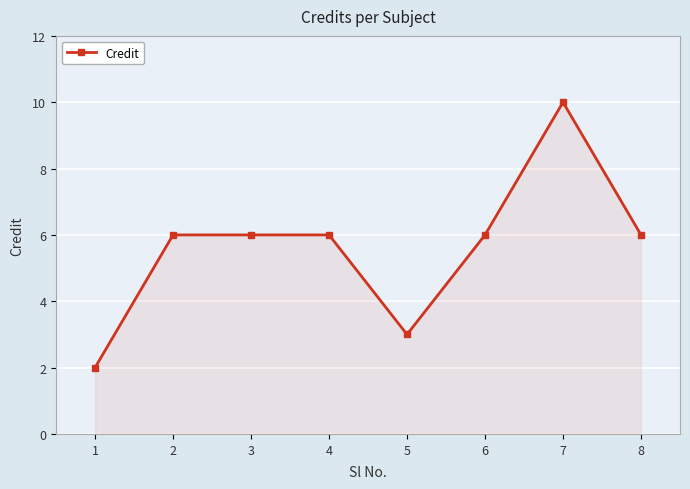

Reading left to right, transcribe all the data shown in this chart.

2	6	6	6	3	6	10	6